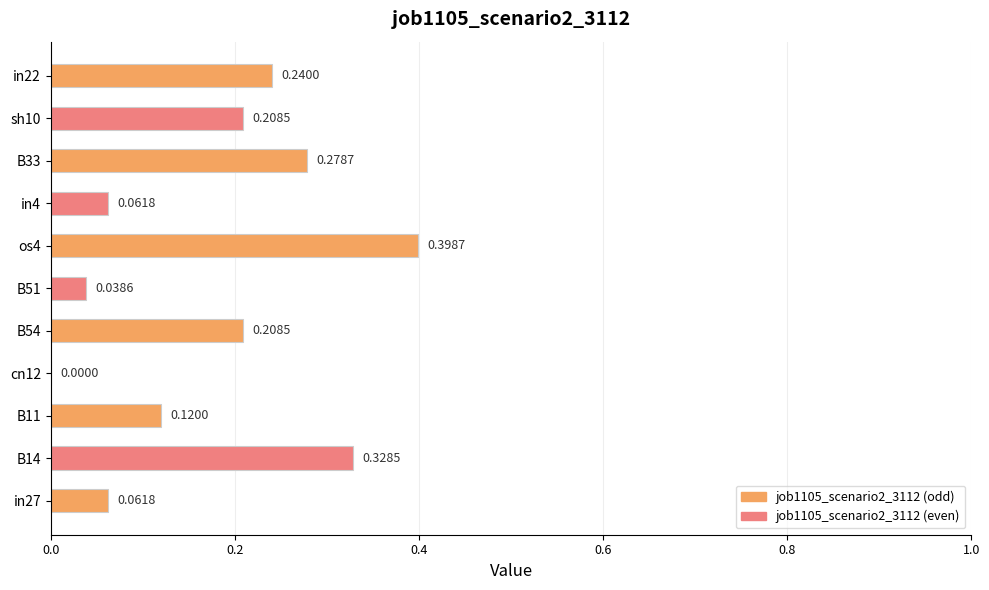

Which has a higher value, B33 or sh10?

B33